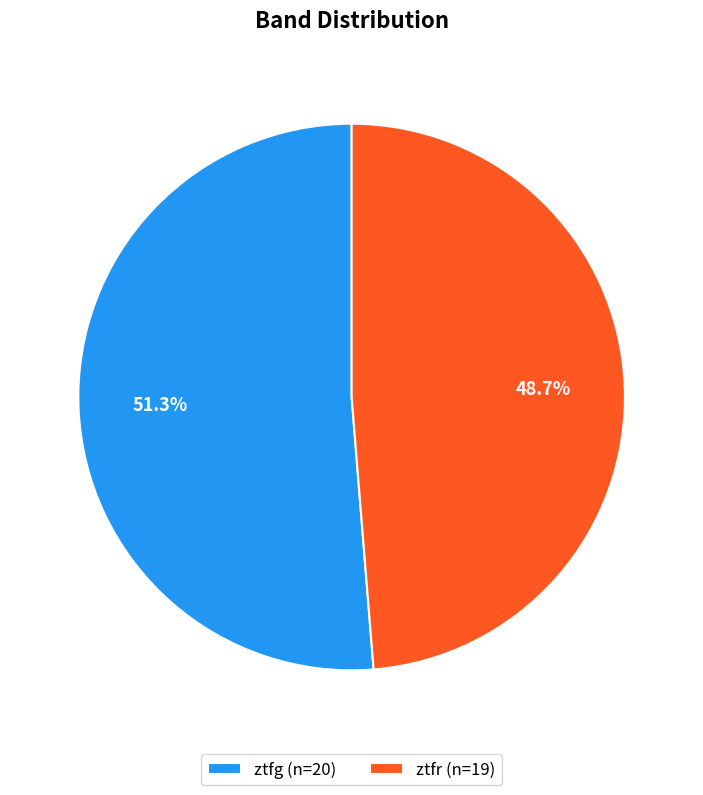

Which slice is the smallest?

ztfr